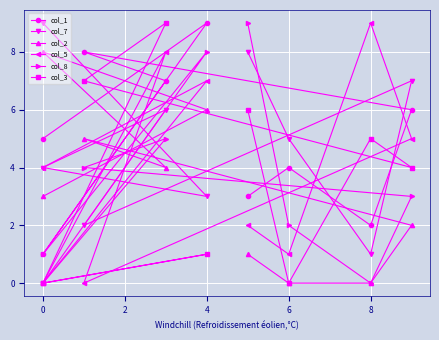

The value of col_5 at 8 is 16. True or false?

False